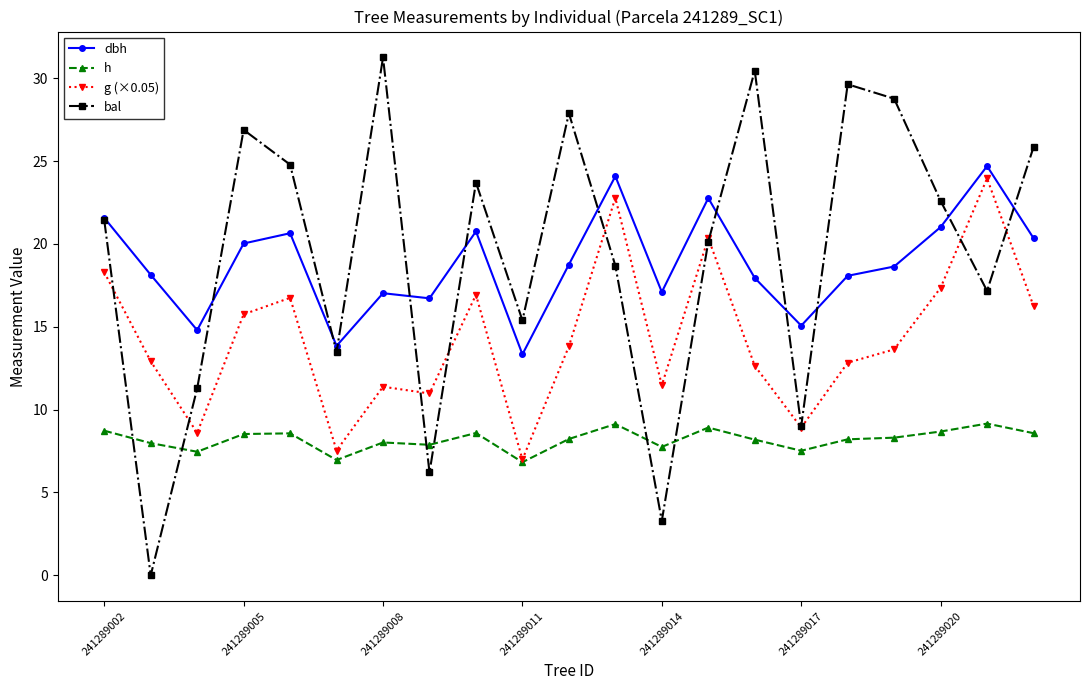

What is the maximum value for h?

9.2